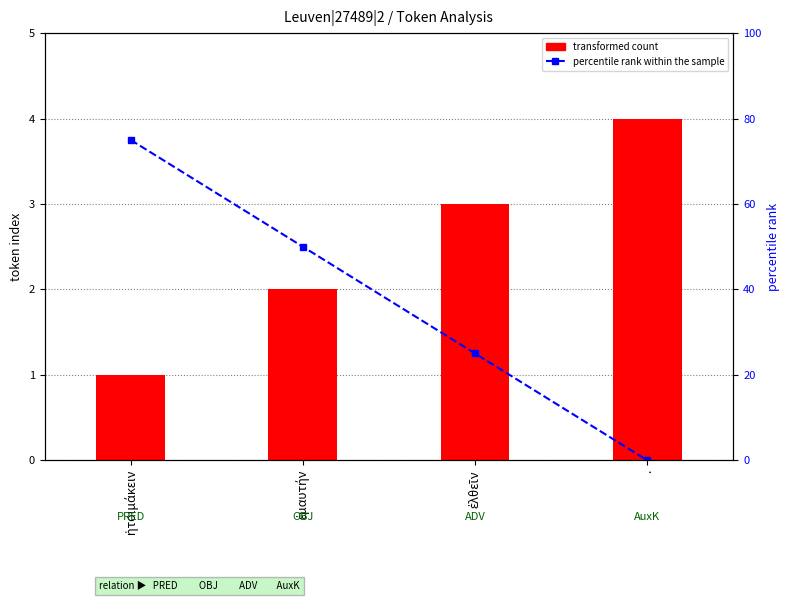

Reading left to right, list all the values displayed in this chart.

transformed count: ἡτοιμάκειν=1	ἐμαυτήν=2	ἐλθεῖν=3	.=4
percentile rank within the sample: ἡτοιμάκειν=75	ἐμαυτήν=50	ἐλθεῖν=25	.=0